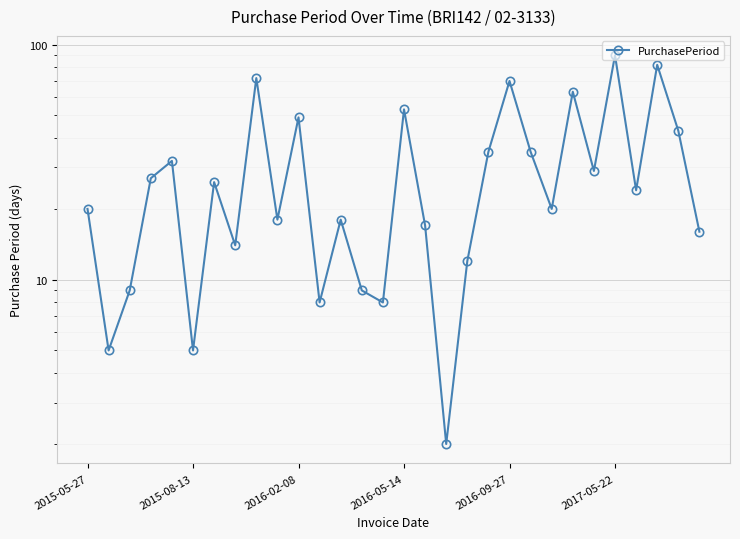

How many interior local peaks (higher than both neighbors) does the data have?

10